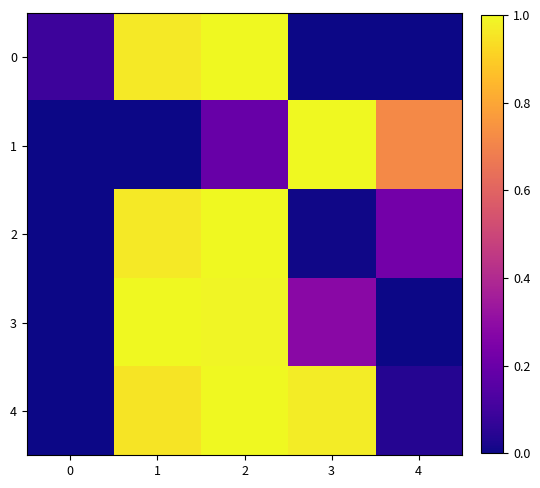

Reading right to left, list all the values displayed in this chart.

0: 4=0.0	3=0.0	2=1.0	1=1.0	0=0.1
1: 4=0.7	3=1.0	2=0.2	1=0.0	0=0.0
2: 4=0.2	3=0.0	2=1.0	1=1.0	0=0.0
3: 4=0.0	3=0.3	2=1.0	1=1.0	0=0.0
4: 4=0.0	3=1.0	2=1.0	1=1.0	0=0.0